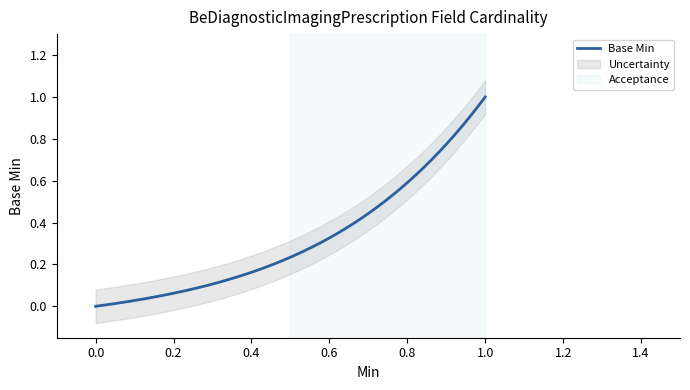

What is the maximum value shown in the chart?

1